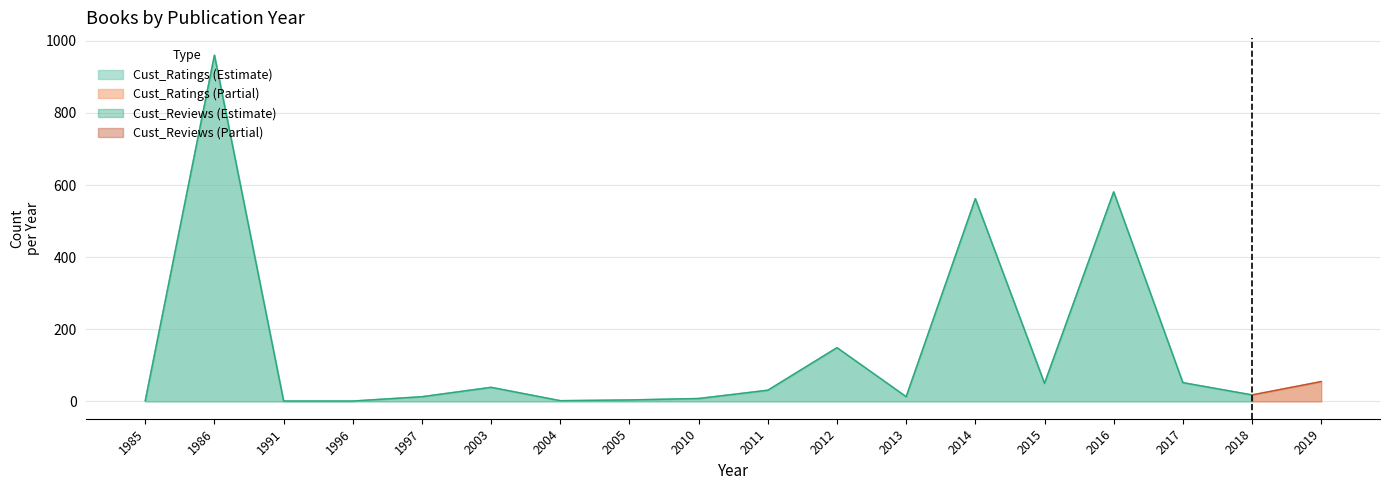

Which category has the lowest value across all series?

1991